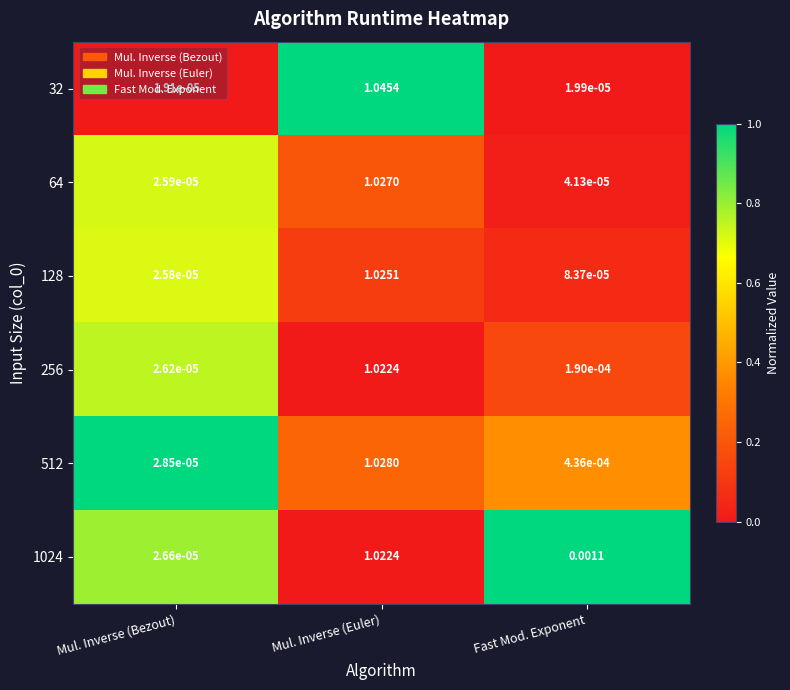

Which series has the largest range (max minus min)?

32